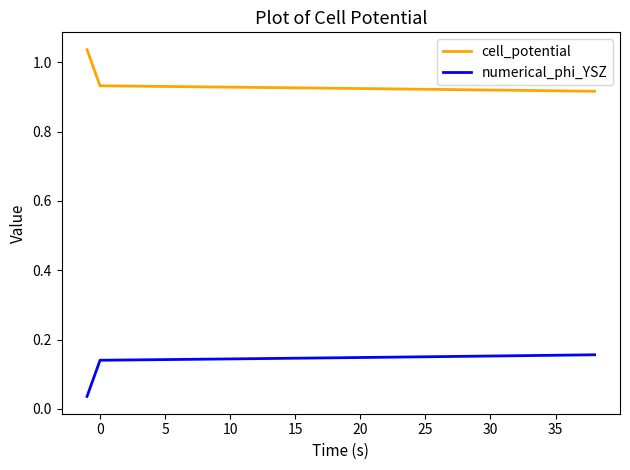

List the series in order of their peak value, highest first.

cell_potential, numerical_phi_YSZ